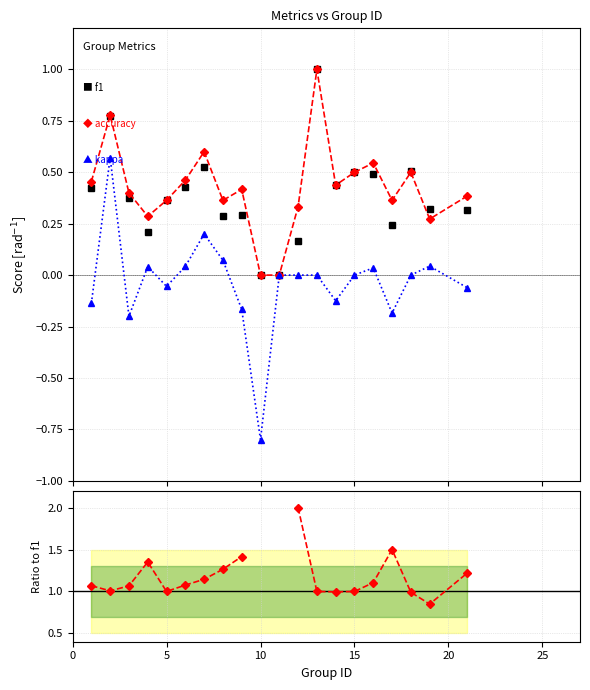

Is it true that f1 equals 0.2 at 7?

False